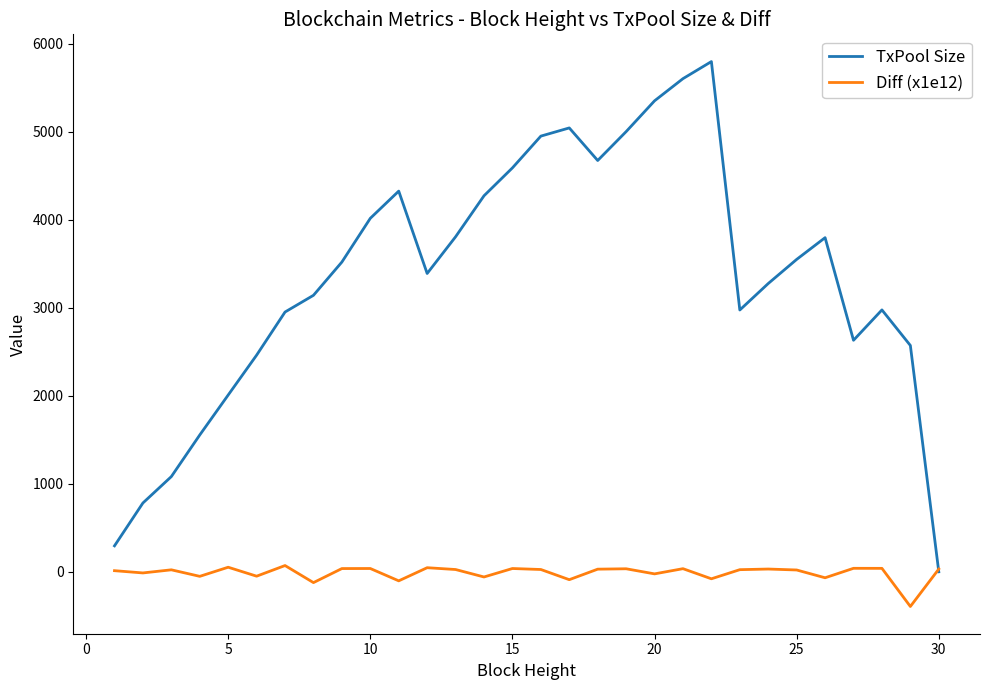

Which series has the widest spread of values?

TxPool Size